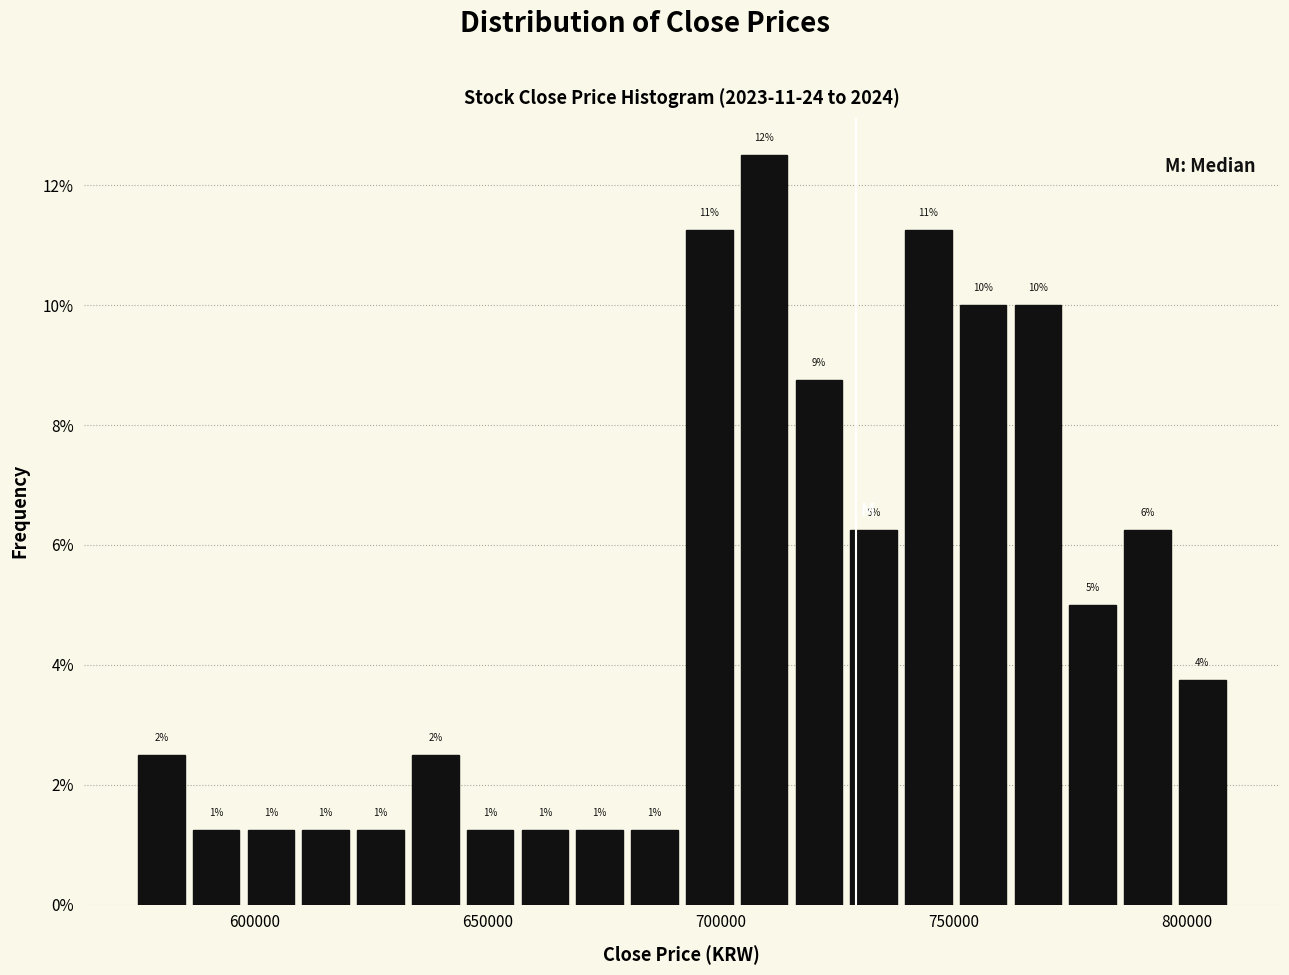

Around what value on the x-axis is the tallest bar? Give the approximate position of its centre, as read against the axis.

710000